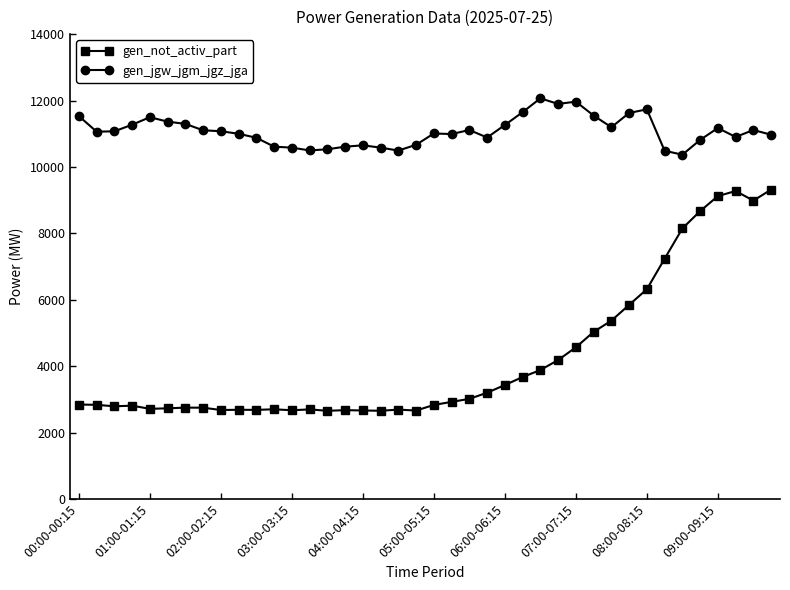

What is the sum of all gen_jgw_jgm_jgz_jga values?

443123